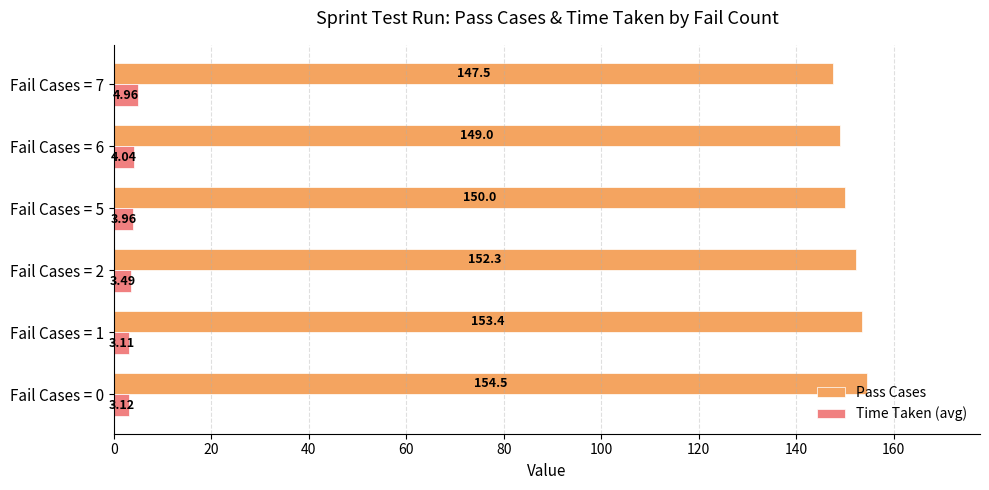

What is the difference between the highest and lowest values at Fail Cases = 0?

151.4